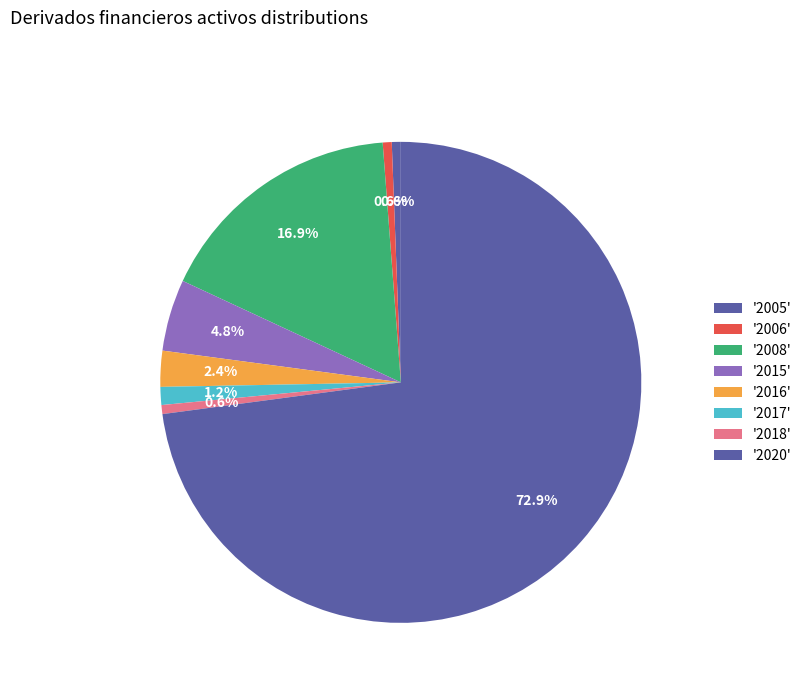

How many segments does this pie chart have?

8